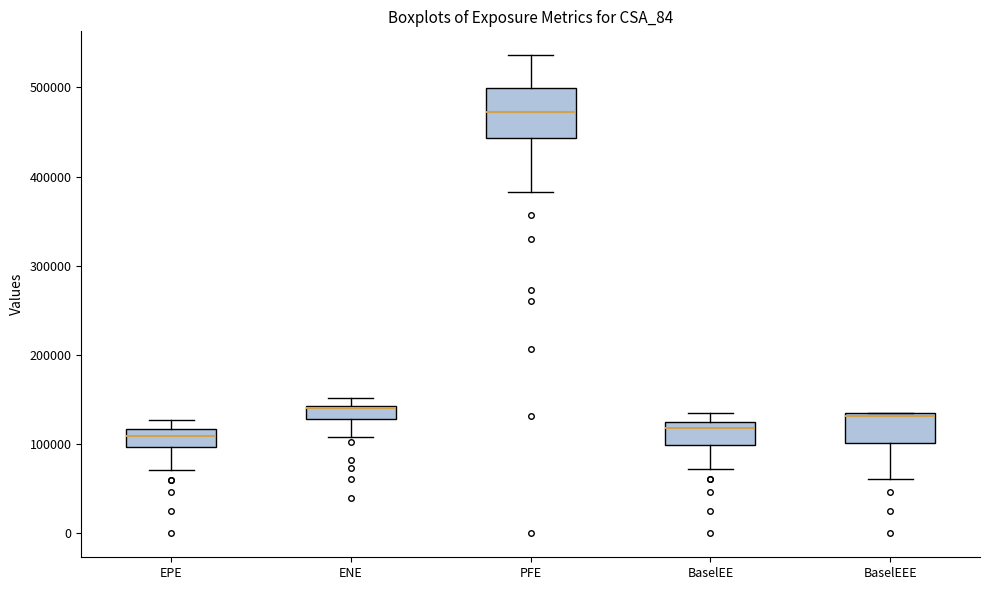

Which box's median line is the highest?

PFE